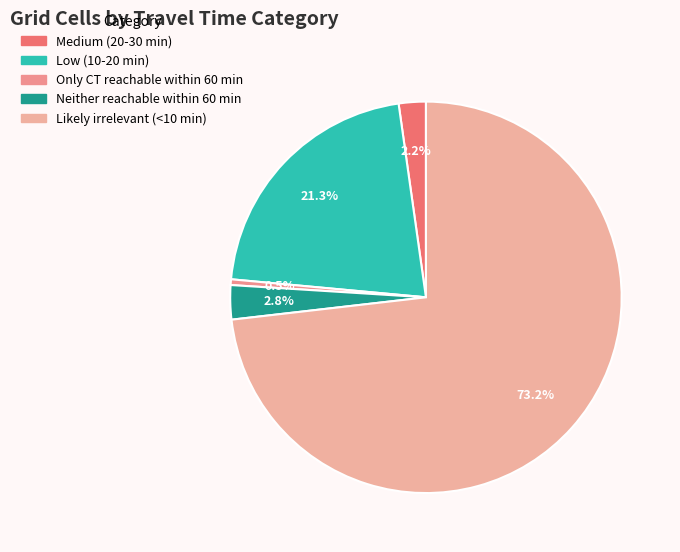

Which slice represents more than half of the pie?

Likely irrelevant (<10 min)